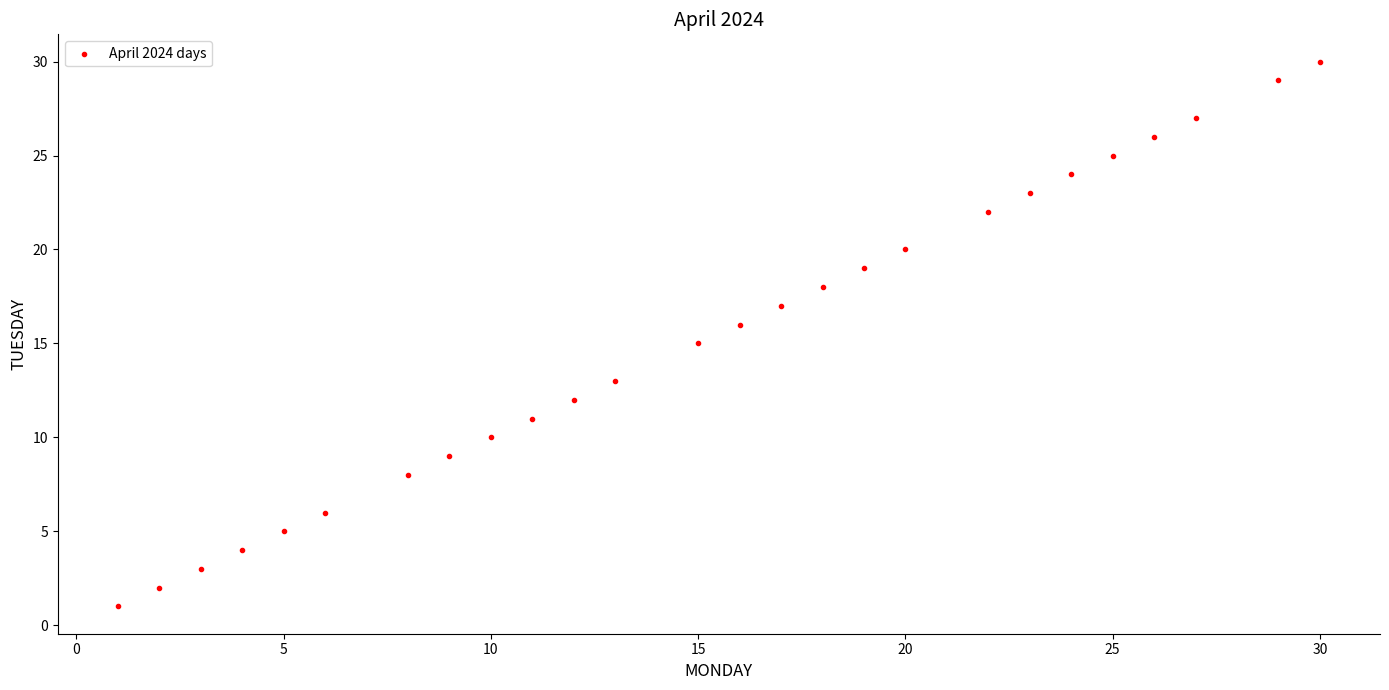

What is the range of X values (max minus min)?

29